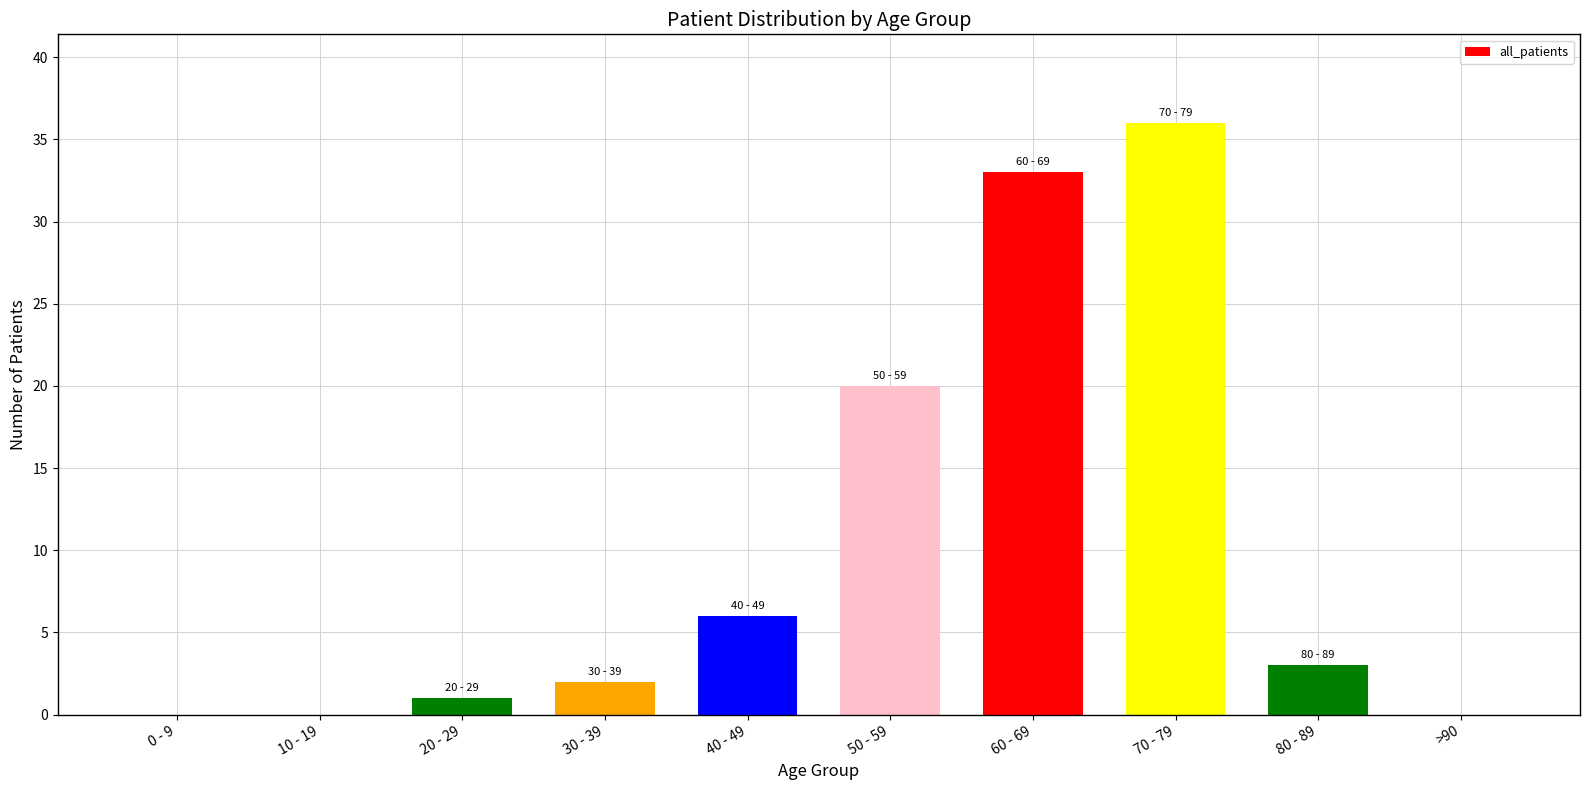

What is the sum of all values?

101